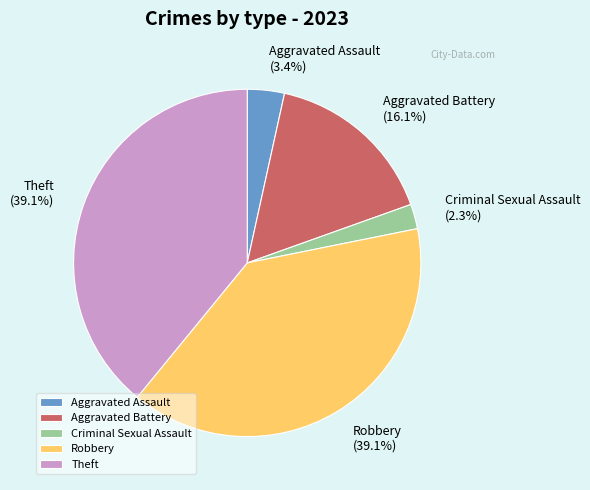

To the nearest percent, what percentage of the pie is Criminal Sexual Assault?

2%